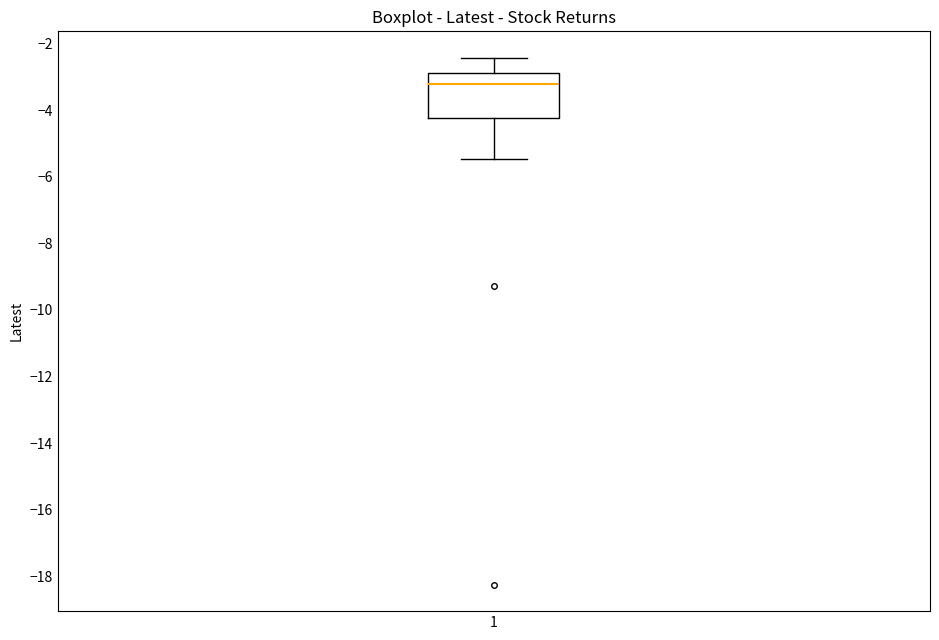

Read this box plot against the y-axis: the position of the median line, the range covered by the box, and the ends of both whiskers. The values are not printed on the chart, so give them approximately, as read against the axis.

median -3.2, box -4.2 to -2.8, whiskers -5.4 to -2.4